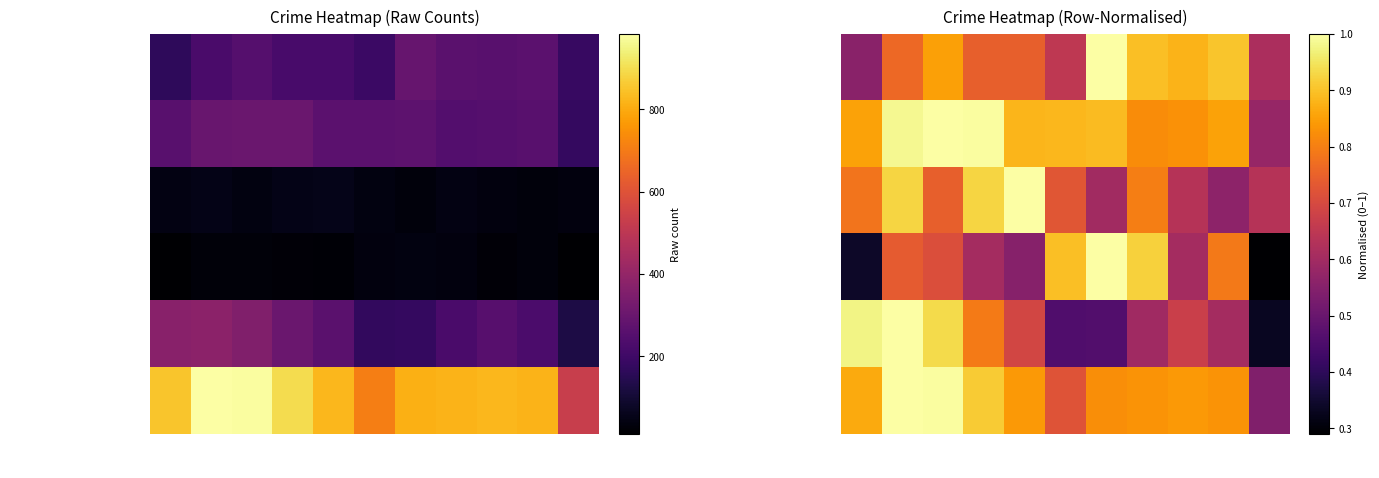

Read the Total value at 2016.

1.0